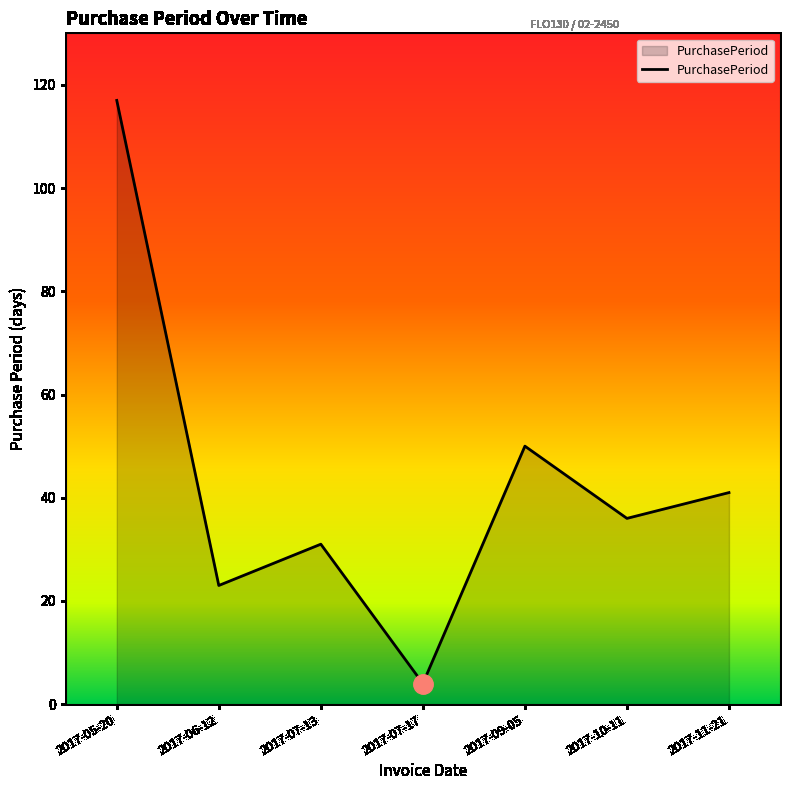

What is the maximum value shown in the chart?

117